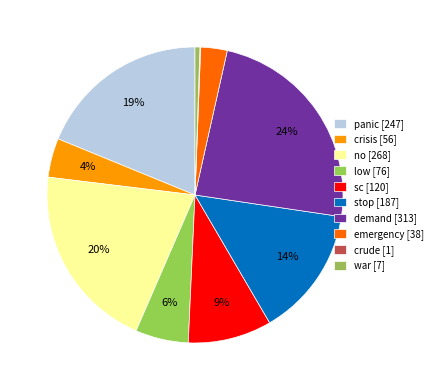

Does panic represent more than half of the total?

No